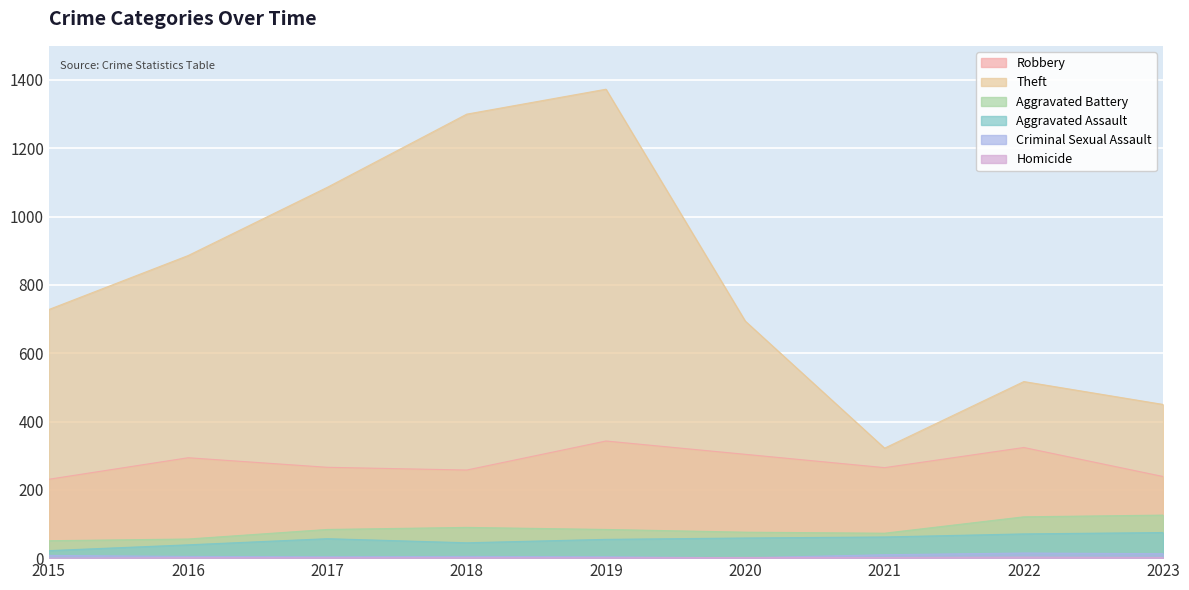

How many values in the Criminal Sexual Assault series exceed 5?

4